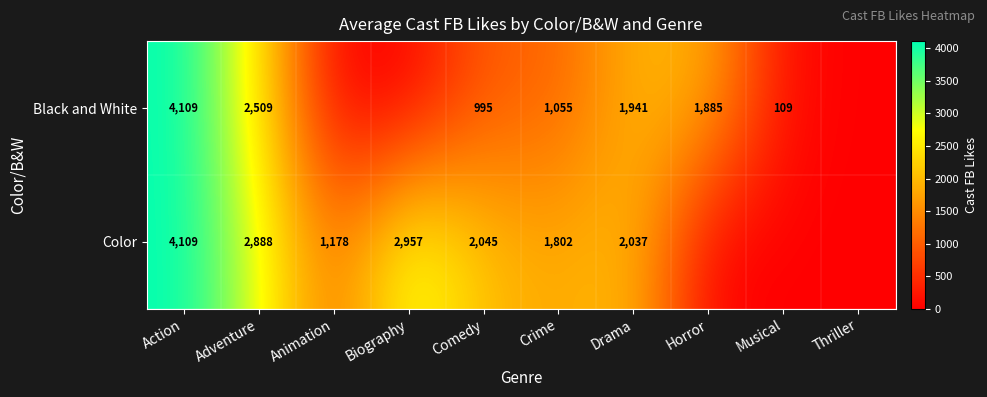

Is it true that Black and White equals 174 at Musical?

False